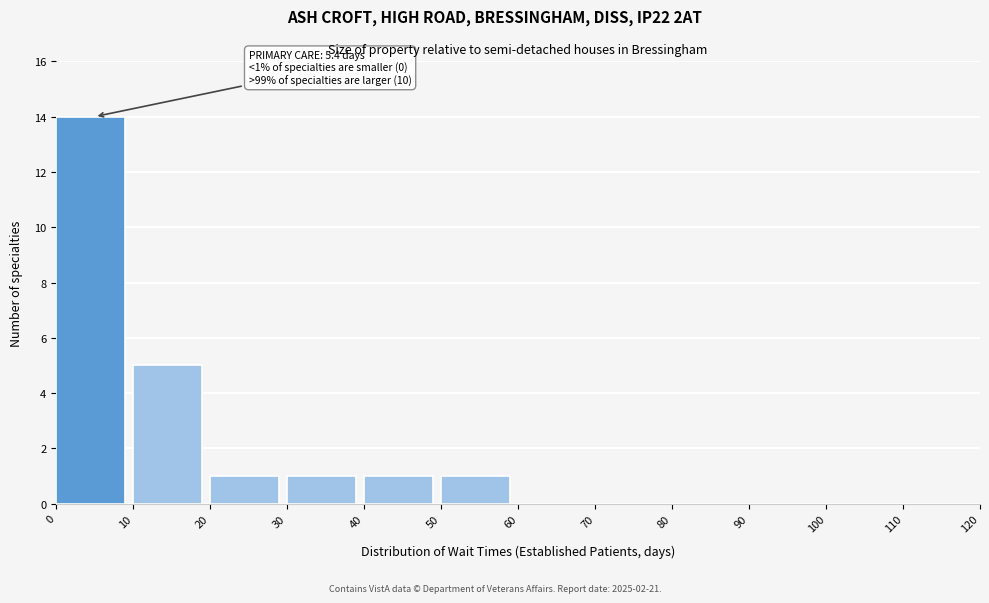

Which range on the x-axis has the tallest bar?

0 to 10